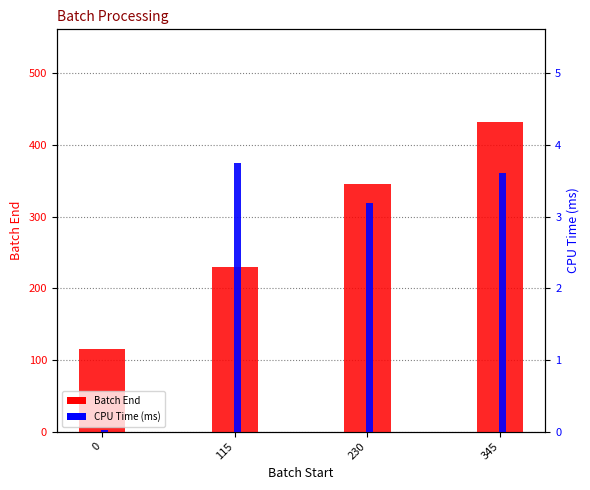

What is the sum of the Batch End values at 345 and 230?

777.0